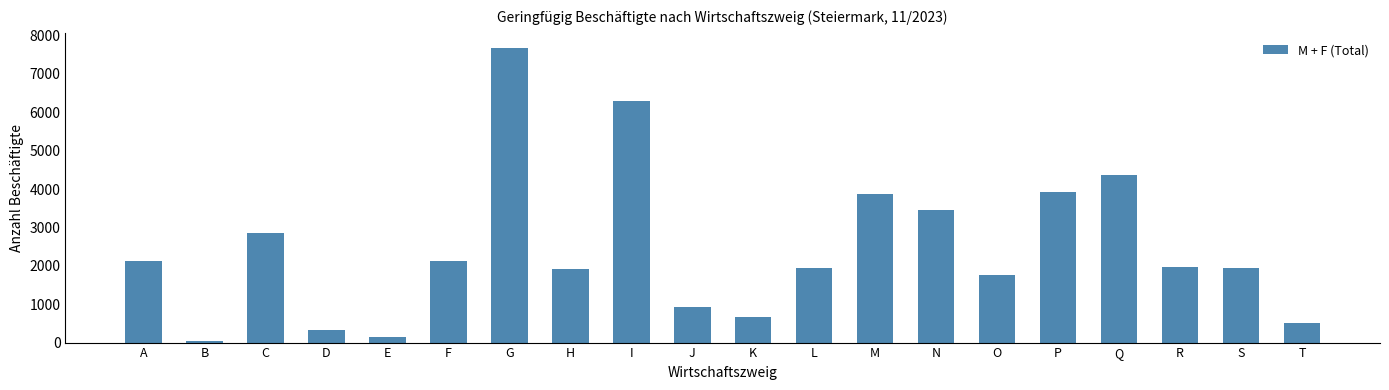

At which category does the chart reach its peak across all series?

G